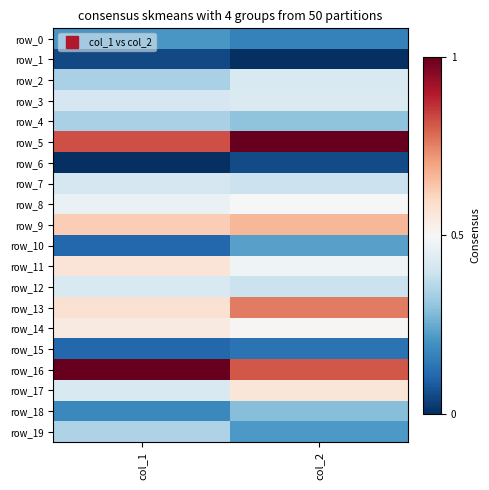

Which series has the largest range (max minus min)?

row_16